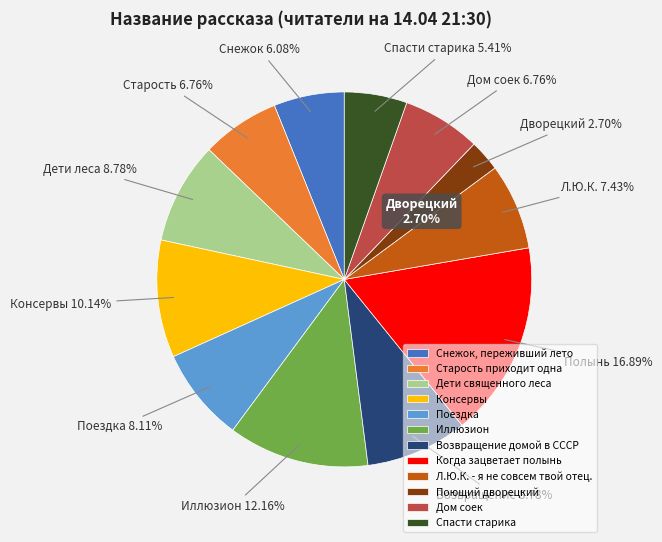

What is the smallest slice in the pie chart?

Поющий дворецкий